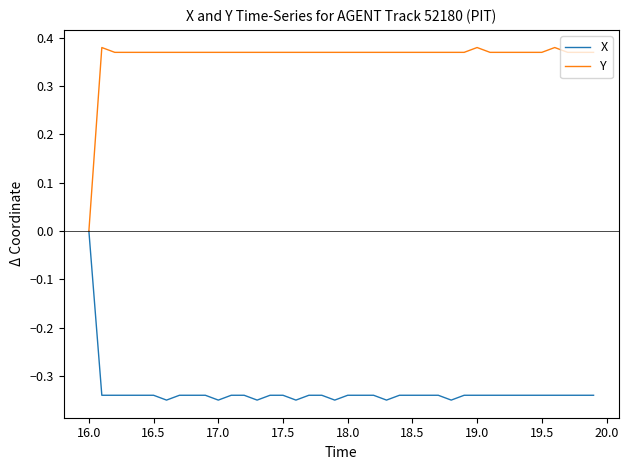

Is this an area chart (filled region under the line)?

No